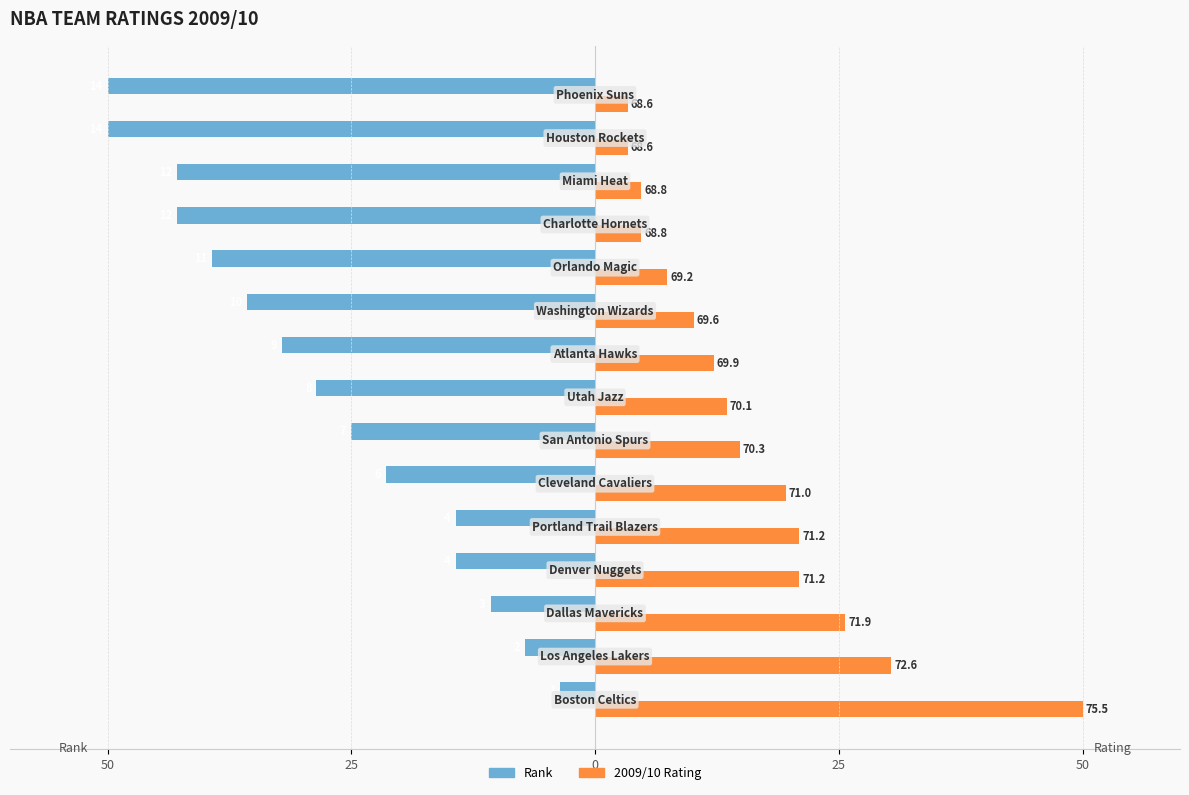

What are all the series names shown in the legend?

Rank, 2009/10 Rating